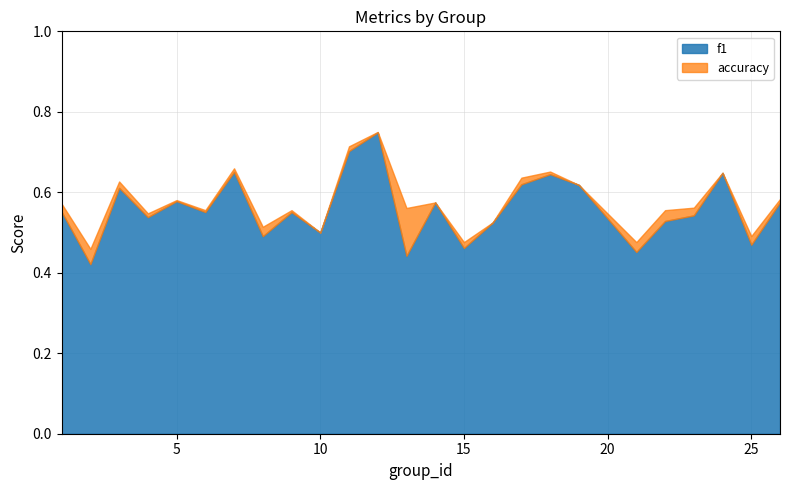

What is the average value of the accuracy series?

0.6